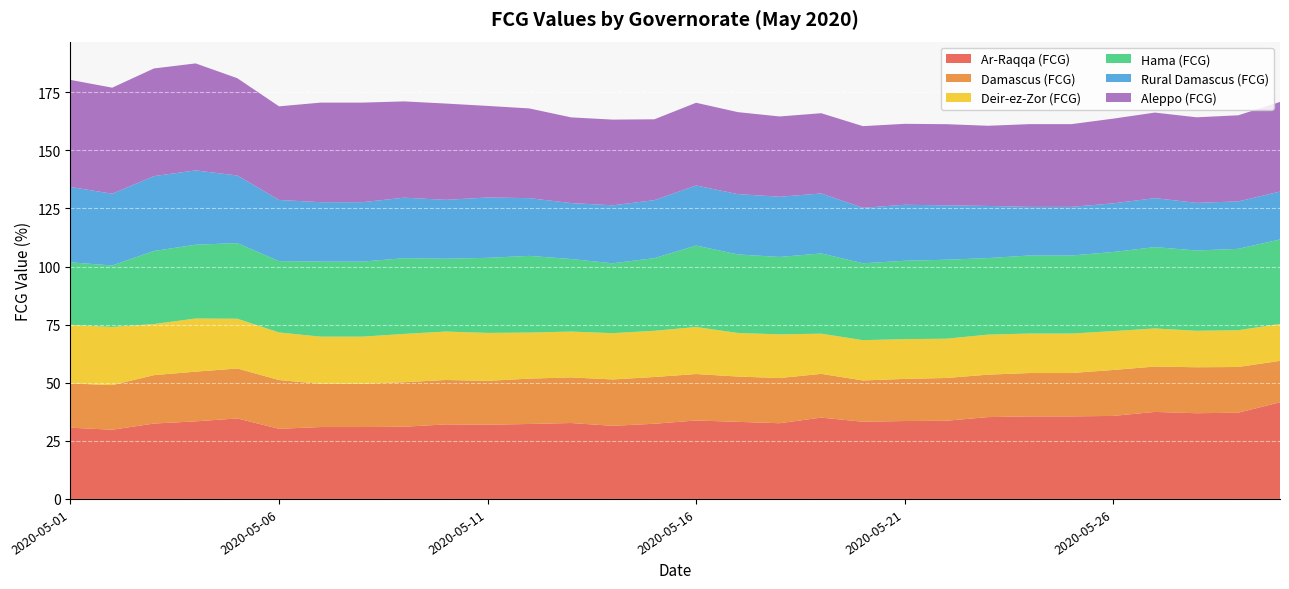

Reading right to left, transcribe all the data shown in this chart.

Ar-Raqqa (FCG): 41.6	37.1	36.9	37.4	35.7	35.5	35.5	35.2	33.6	33.5	33.2	35.0	32.6	33.2	33.8	32.3	31.5	32.7	32.2	31.9	32.1	31.1	30.9	30.9	30.2	34.6	33.4	32.4	29.8	30.6
Damascus (FCG): 17.8	19.7	19.8	19.5	19.8	18.7	18.7	18.3	18.4	18.1	17.8	18.8	19.4	19.5	20.0	20.1	19.9	19.6	19.5	18.9	19.1	19.1	18.6	18.6	21.0	21.5	21.4	20.8	19.2	19.1
Deir-ez-Zor (FCG): 15.9	15.8	15.7	16.4	16.7	17.0	17.0	17.2	16.9	17.1	17.3	17.3	18.8	18.8	20.2	19.9	19.9	19.7	19.8	20.6	20.8	20.8	20.3	20.3	20.5	21.4	22.9	22.0	25.0	25.2
Hama (FCG): 36.3	35.0	34.5	35.0	34.0	33.6	33.6	32.9	34.0	33.7	33.1	34.5	33.3	33.8	35.0	31.3	30.1	31.2	33.0	32.3	31.3	32.6	32.3	32.3	30.7	32.5	31.8	31.4	26.5	26.9
Rural Damascus (FCG): 20.6	20.4	20.5	21.1	20.9	20.9	20.9	22.4	23.4	24.1	23.9	25.8	25.9	25.9	25.8	24.9	24.9	24.1	24.8	26.0	25.3	26.0	25.6	25.6	26.3	29.1	32.0	32.2	30.9	32.4
Aleppo (FCG): 38.6	37.1	36.8	36.8	36.5	35.6	35.6	34.5	34.9	34.8	35.1	34.5	34.5	35.3	35.6	34.8	36.9	36.9	38.6	39.4	41.4	41.4	42.8	42.8	40.3	41.9	46.0	46.3	45.6	46.1